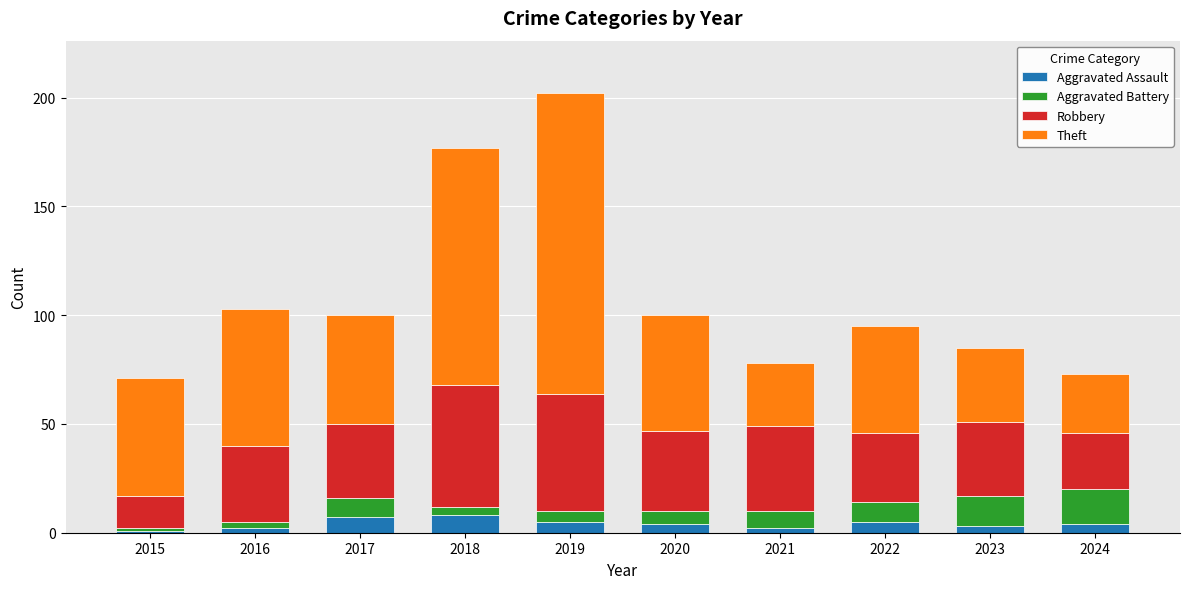

At which category is the sum across all series the highest?

2019